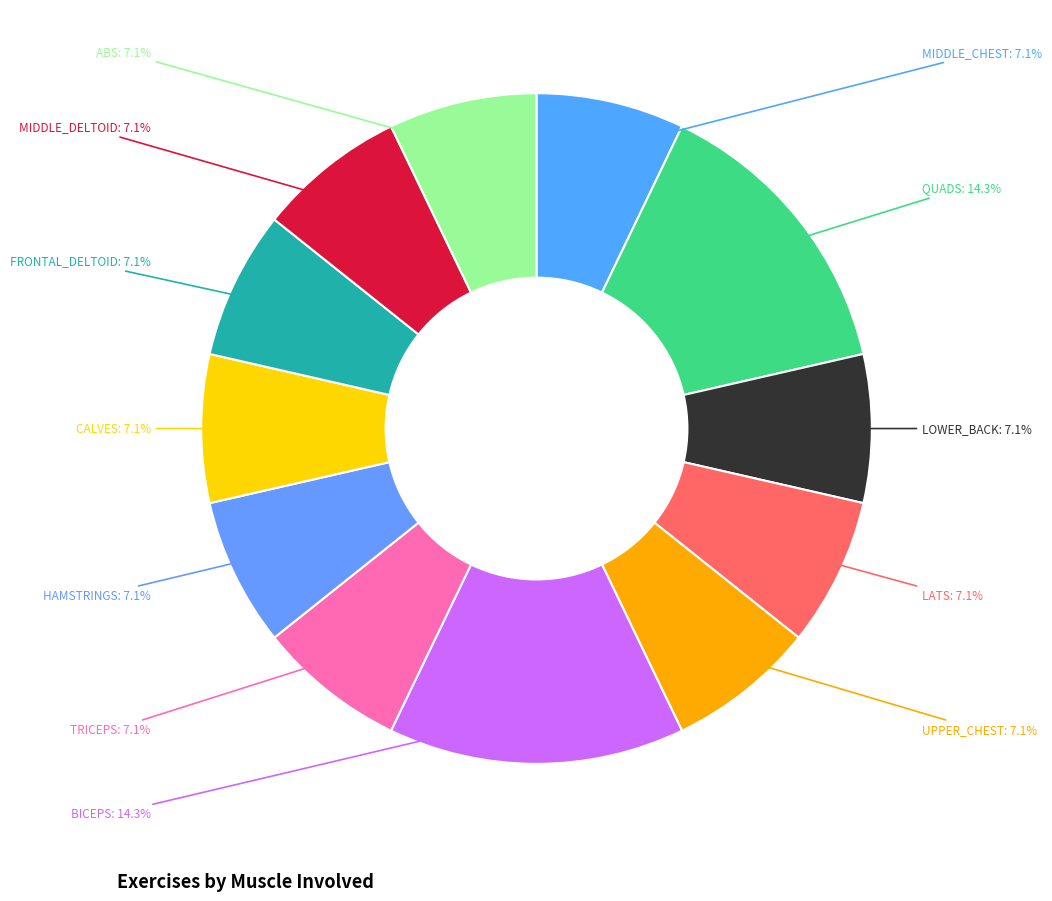

Count the number of slices in the pie.

12